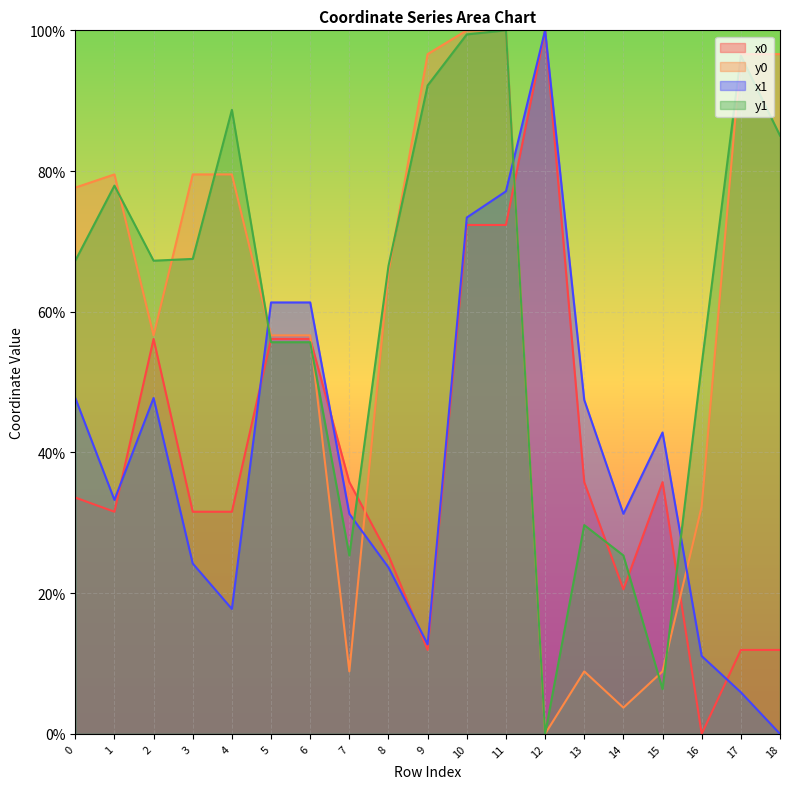

True or false: y0 has a value of 23.1 at 8.

False